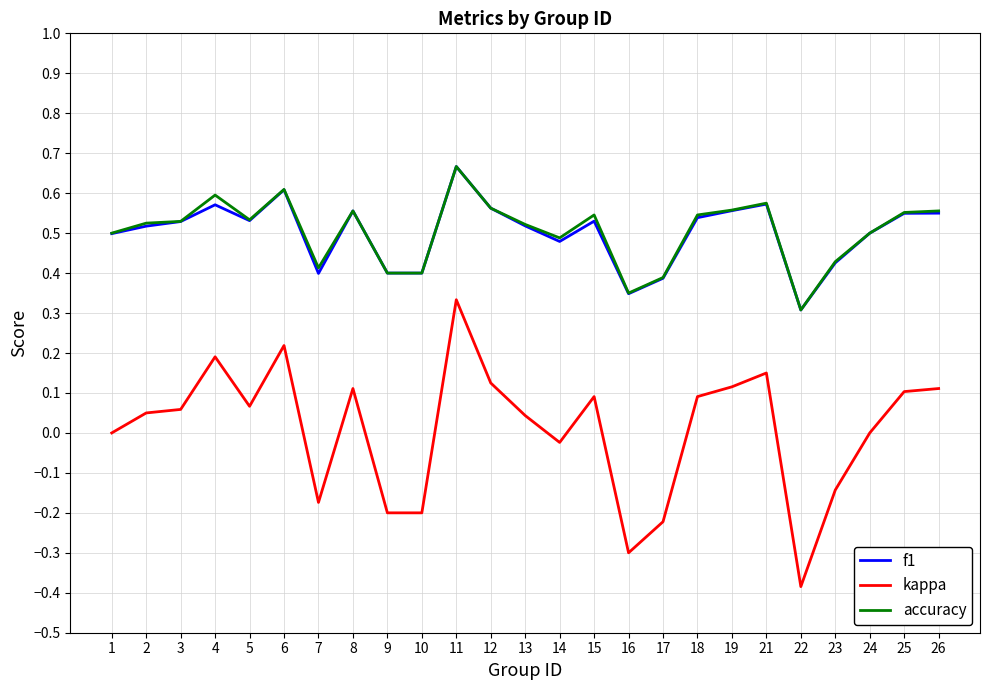

At how many categories does at least one series exceed 0?

25